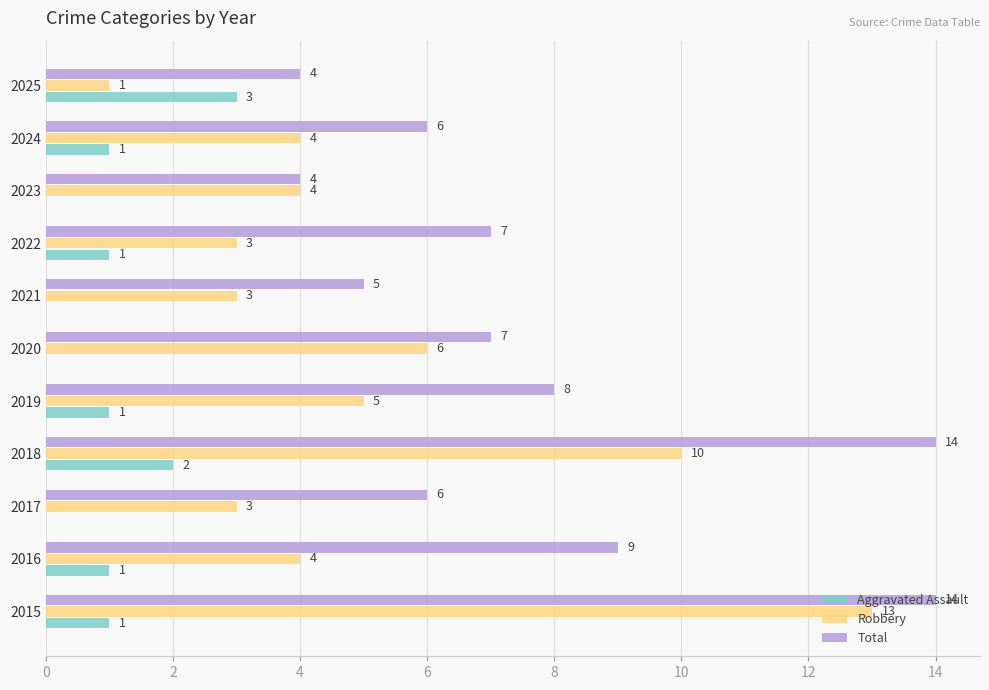

What is the maximum value shown in the chart?

14